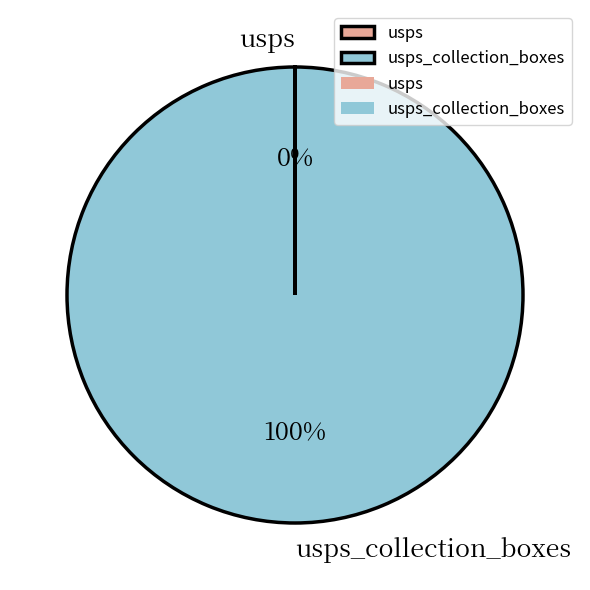

Does any single category account for the majority?

Yes